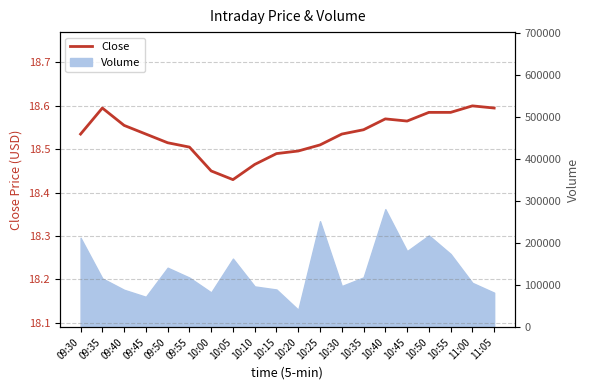

List the labels in order of value, smallest first.

10:05, 10:00, 10:10, 10:15, 10:20, 09:55, 10:25, 09:50, 09:30, 09:45, 10:30, 10:35, 09:40, 10:45, 10:40, 10:50, 10:55, 09:35, 11:05, 11:00